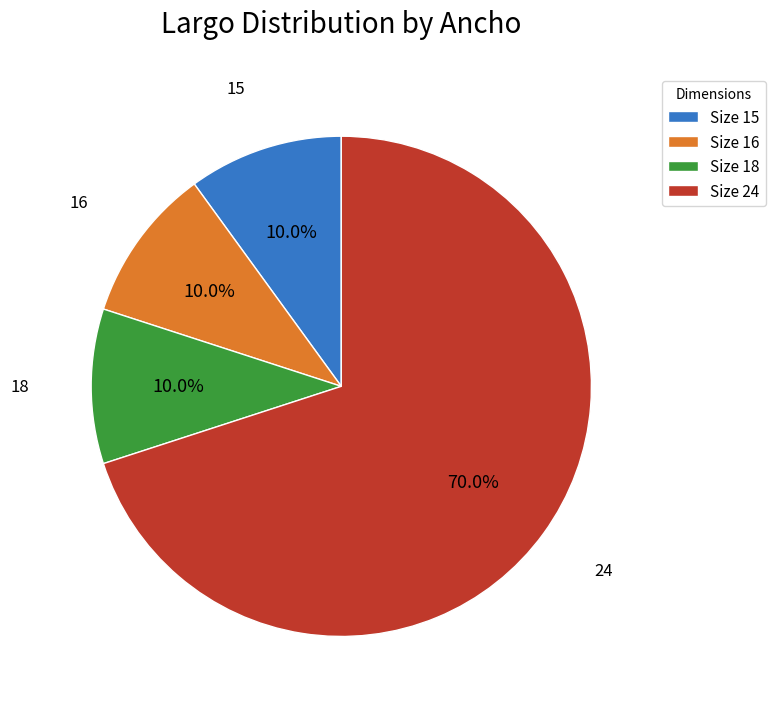

Count the number of slices in the pie.

4